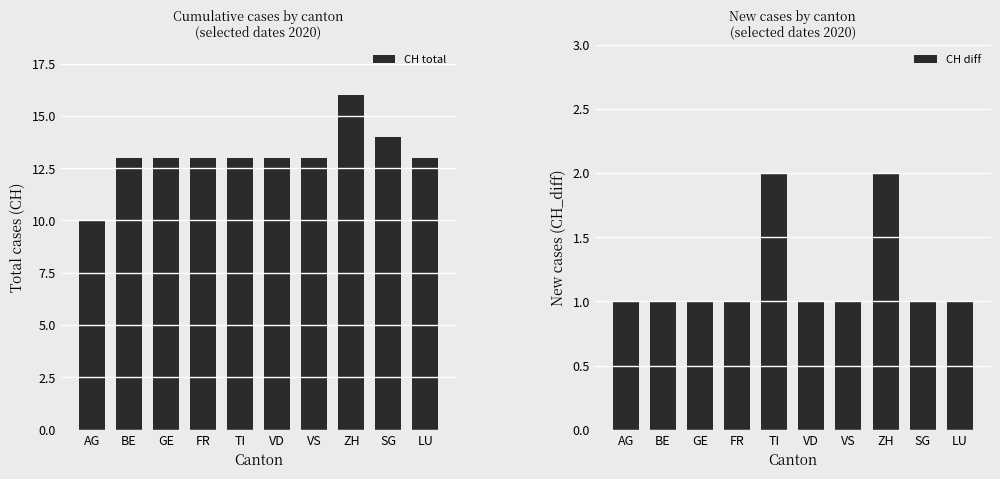

Which series has the widest spread of values?

CH total